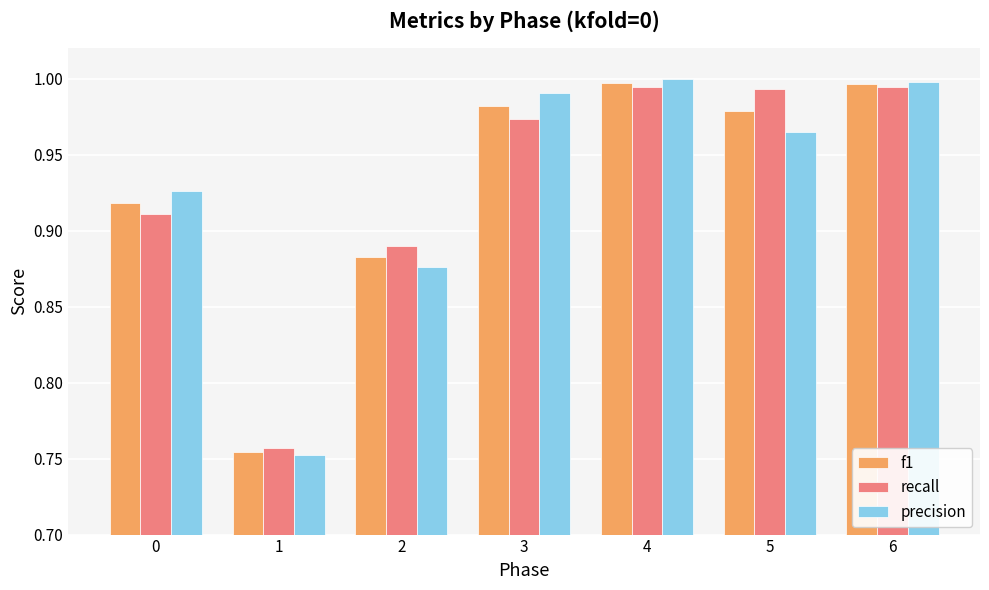

What is the total value across all series at 0?

2.8